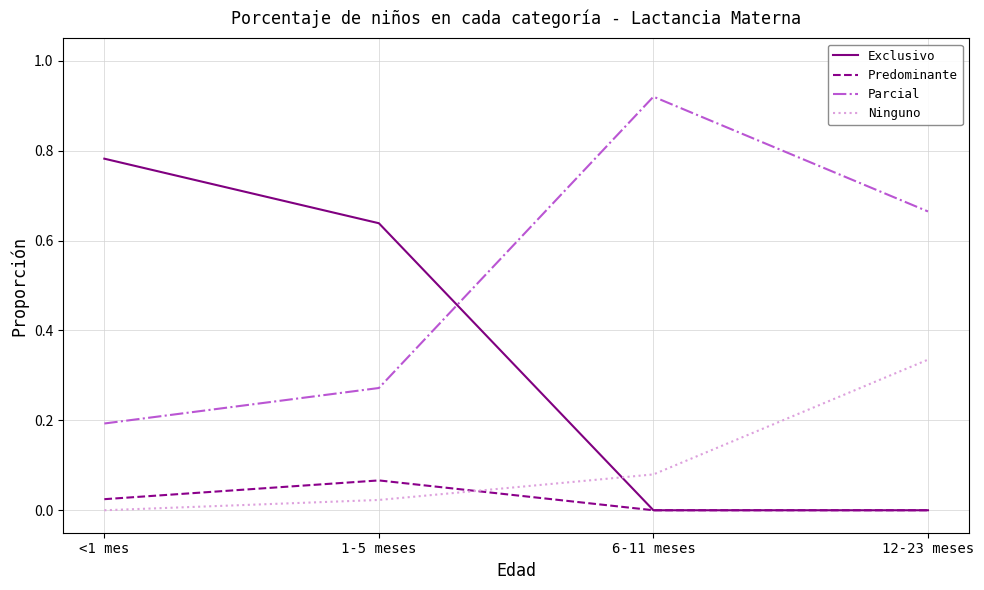

What is the total value across all series at 6-11 meses?

1.0